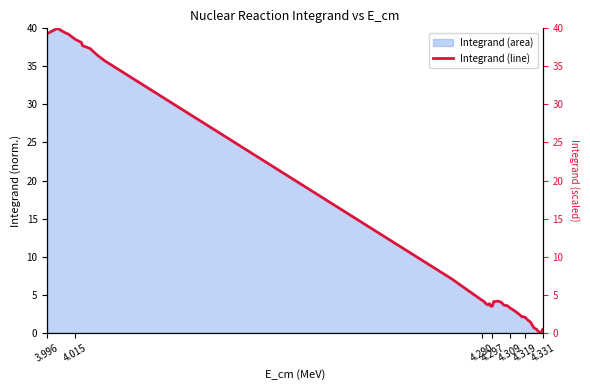

What is the sum of all values?

542.0